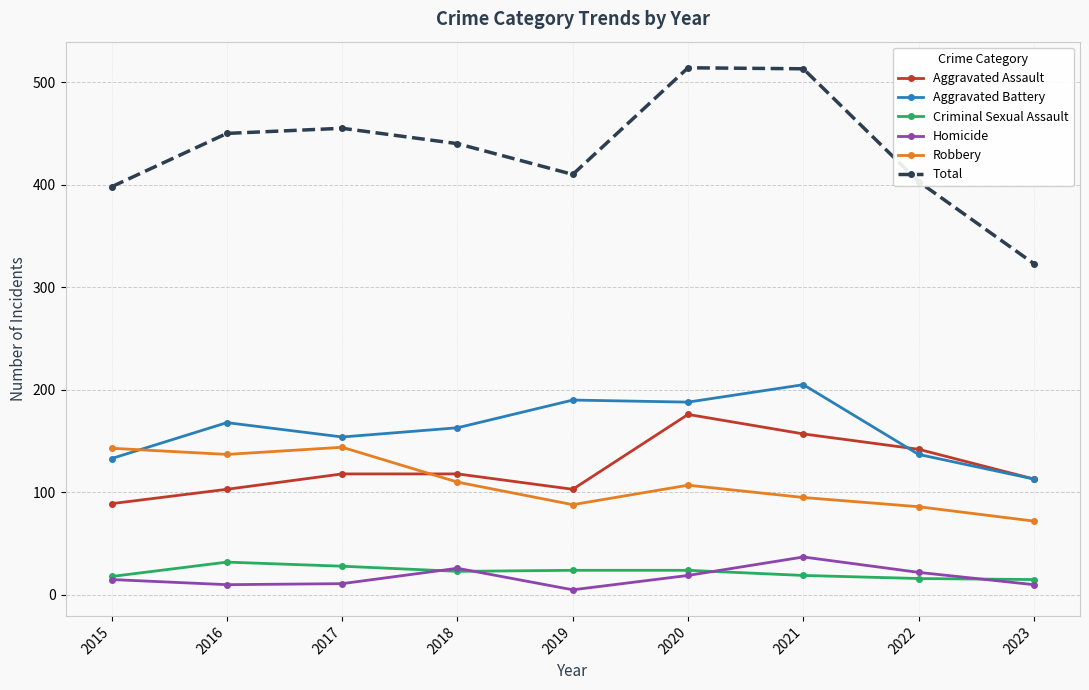

Which series has the largest total across all categories?

Total